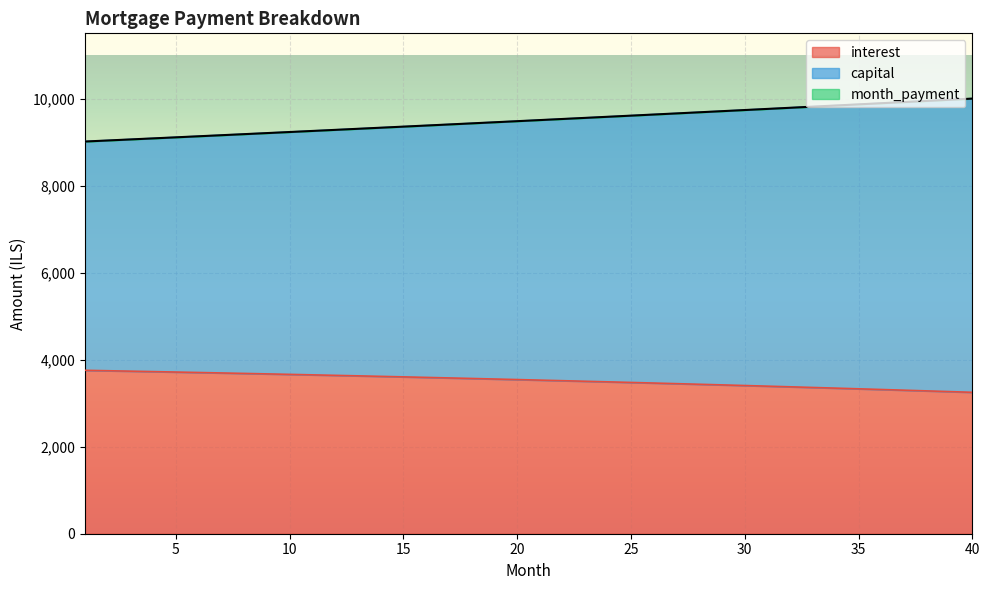

Which category has the highest value across all series?

40